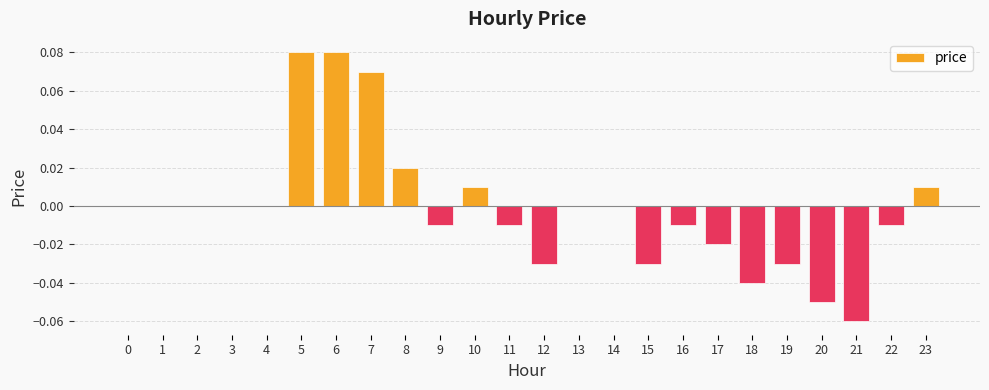

True or false: the data shows 0.1 at 0.

False